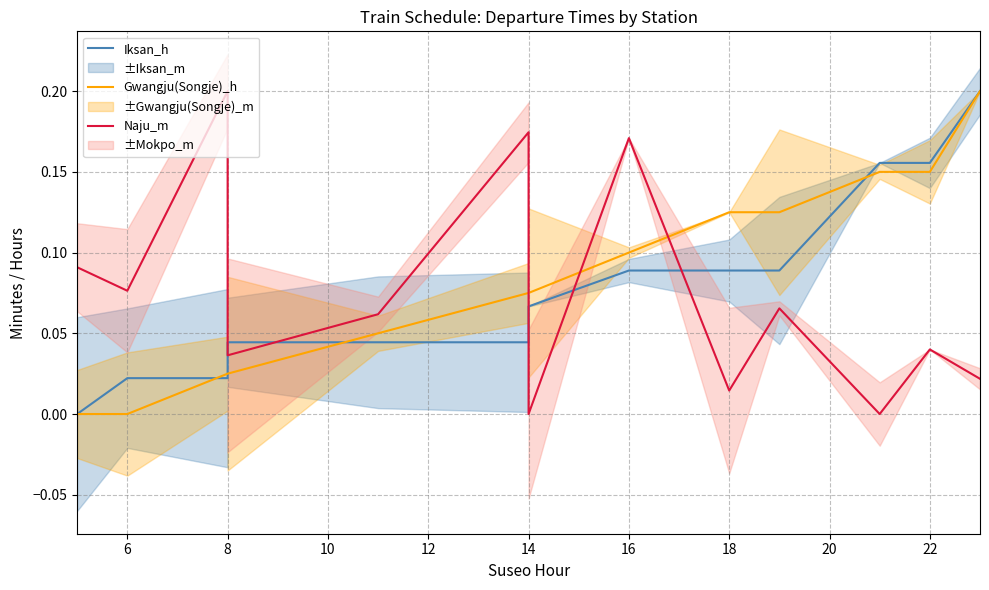

Reading left to right, transcribe all the data shown in this chart.

Iksan_h: 0.0	0.0	0.0	0.0	0.0	0.0	0.1	0.1	0.1	0.1	0.2	0.2	0.2
Gwangju(Songje)_h: 0.0	0.0	0.0	0.0	0.1	0.1	0.1	0.1	0.1	0.1	0.2	0.2	0.2
Naju_m: 0.1	0.1	0.2	0.0	0.1	0.2	0.0	0.2	0.0	0.1	0.0	0.0	0.0